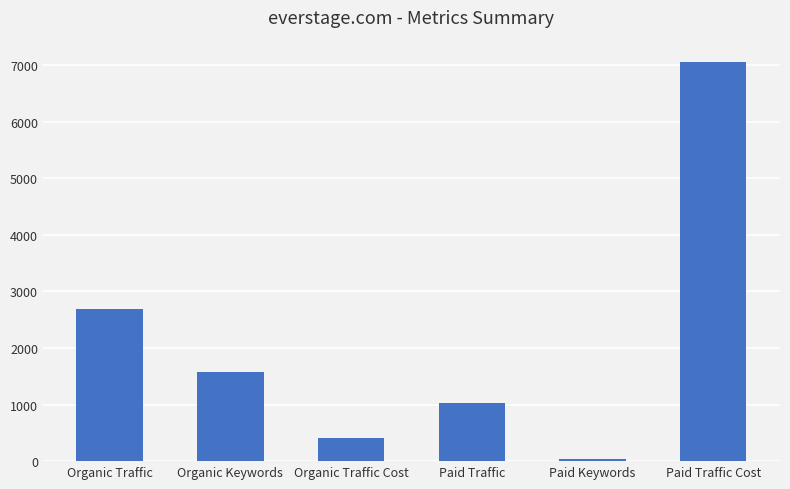

What is the smallest value displayed?

34